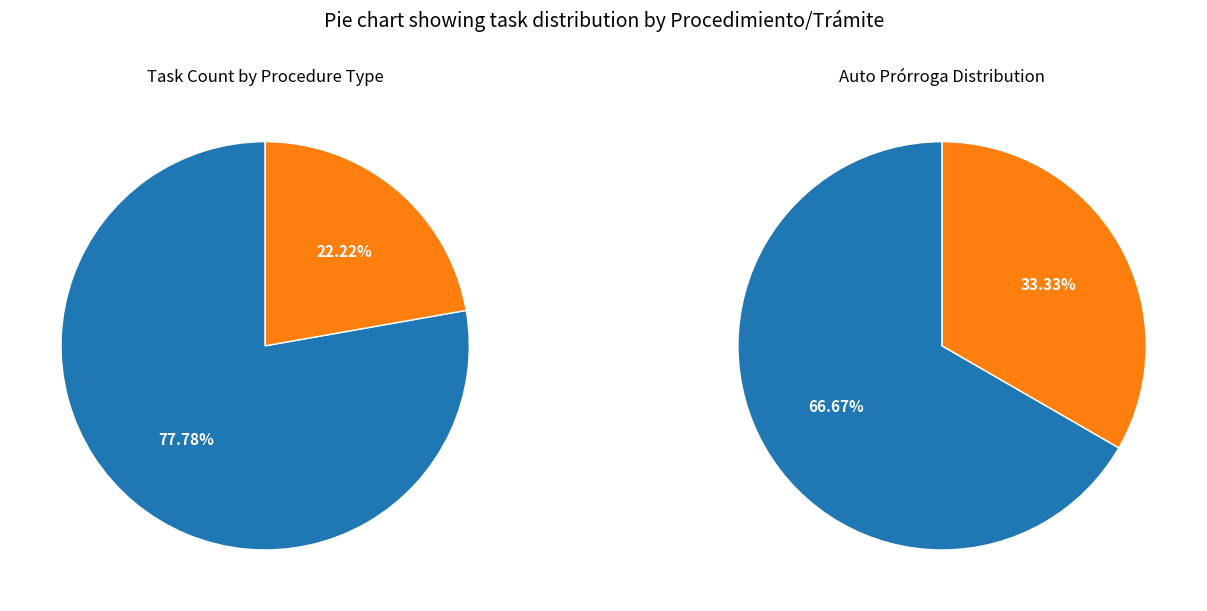

To the nearest percent, what percentage of the pie is DELITOS LEVES?

22%